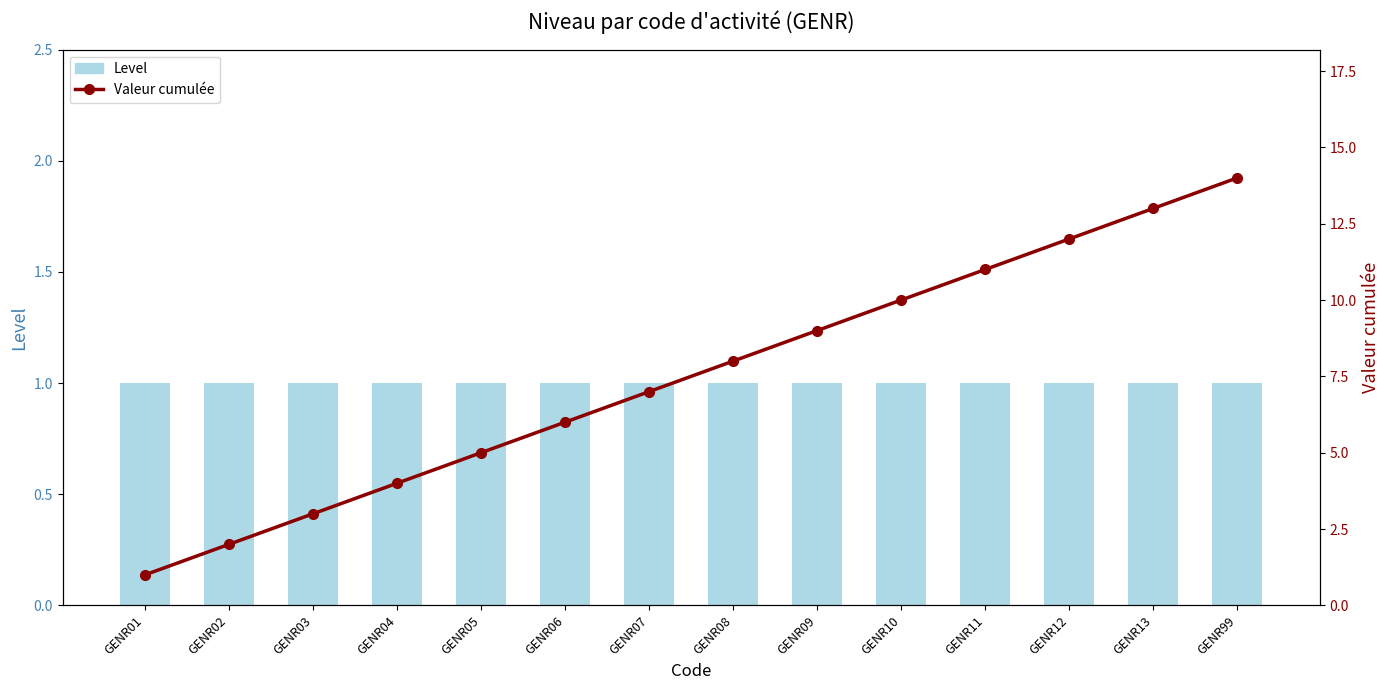

What value does the Valeur cumulée series have at GENR11, to the nearest 5?

10